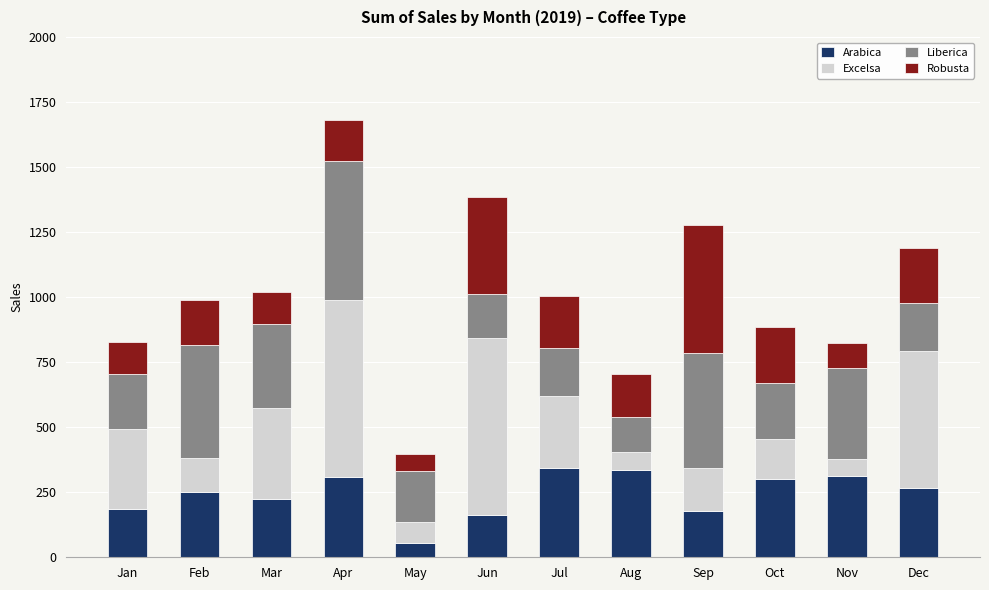

Is it true that Arabica equals 593.5 at Aug?

False